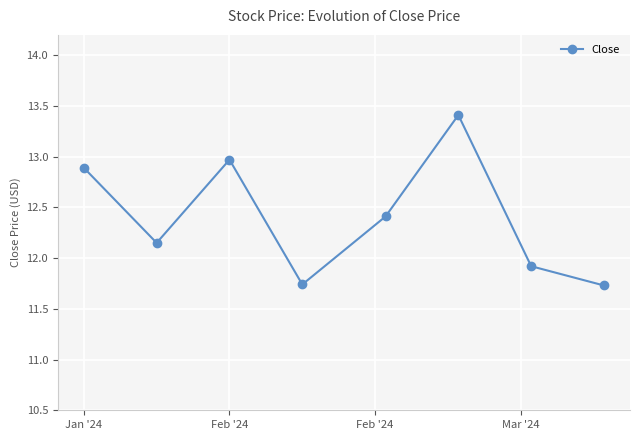

What is the difference between the maximum and second lowest values?

1.7